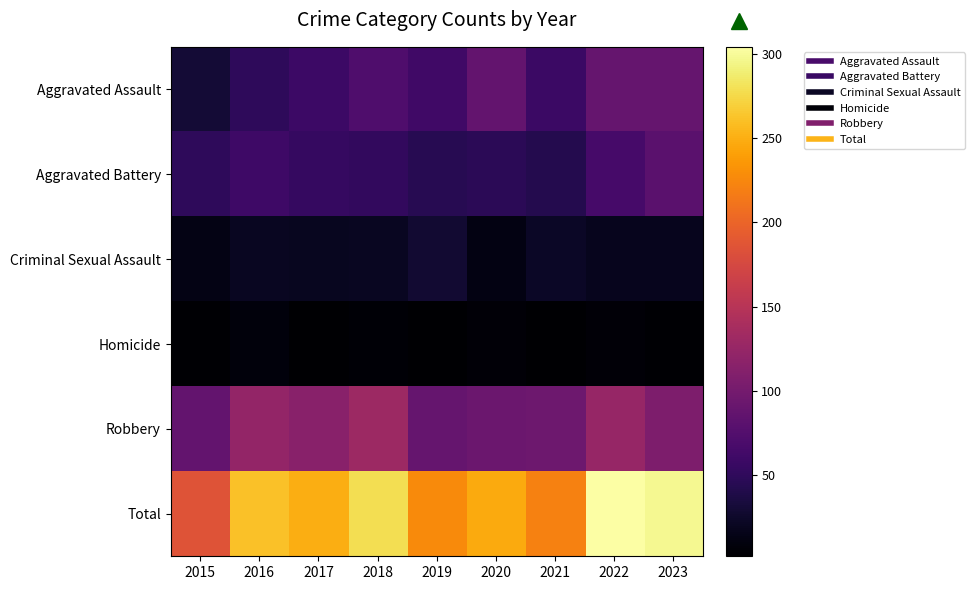

Rank the series by their maximum value, from highest to lowest.

Total, Robbery, Aggravated Assault, Aggravated Battery, Criminal Sexual Assault, Homicide